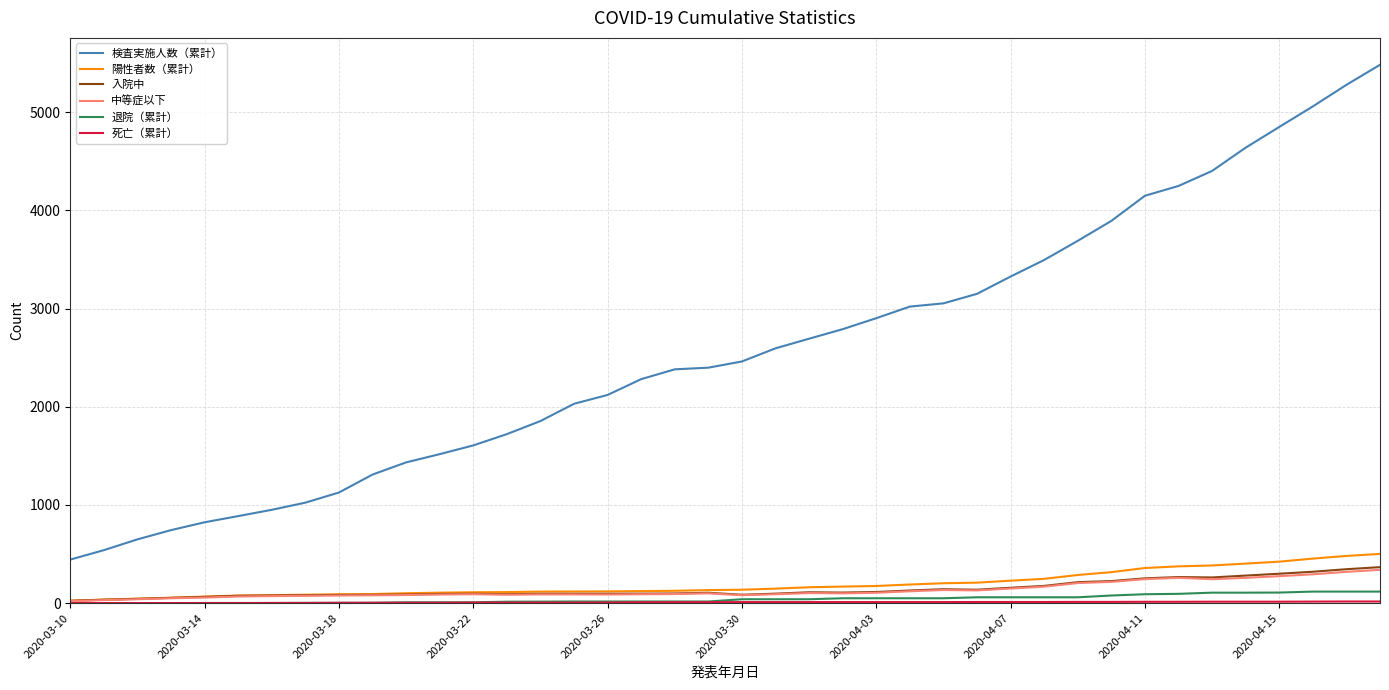

Which series has the largest total across all categories?

検査実施人数（累計）